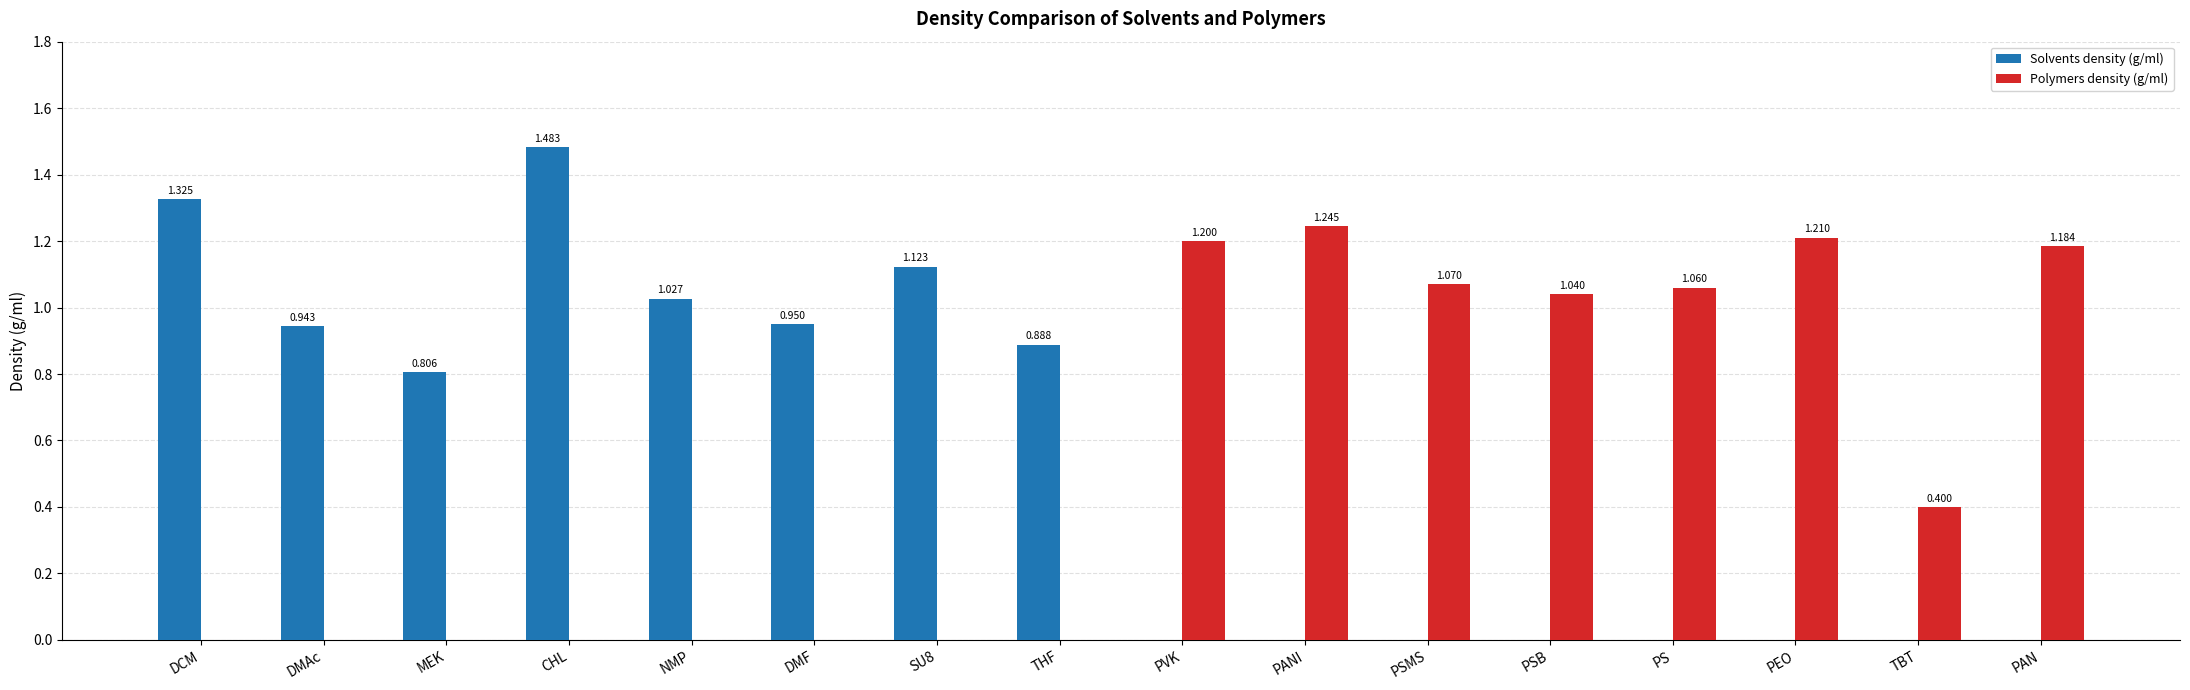

Which series changed the most between NMP and PVK?

Polymers density (g/ml)